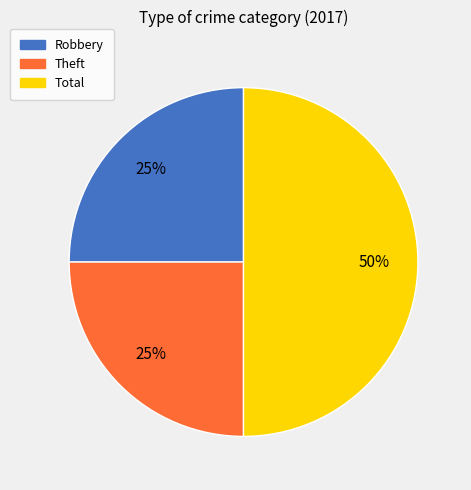

What percentage is the Robbery slice, to the nearest percent?

25%